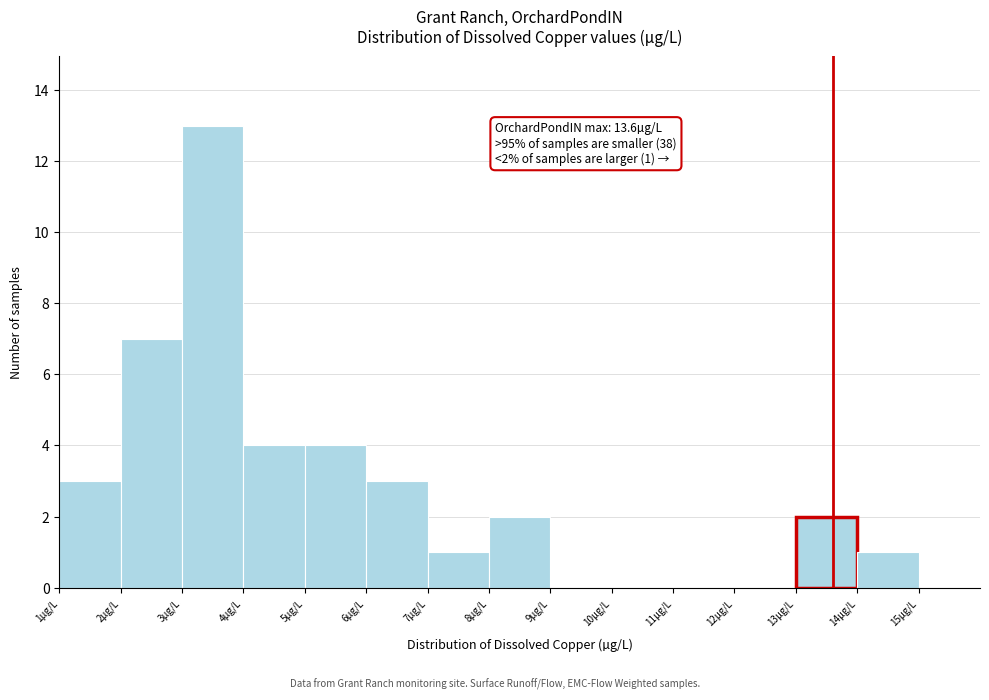

Which range on the x-axis has the tallest bar?

3 to 4